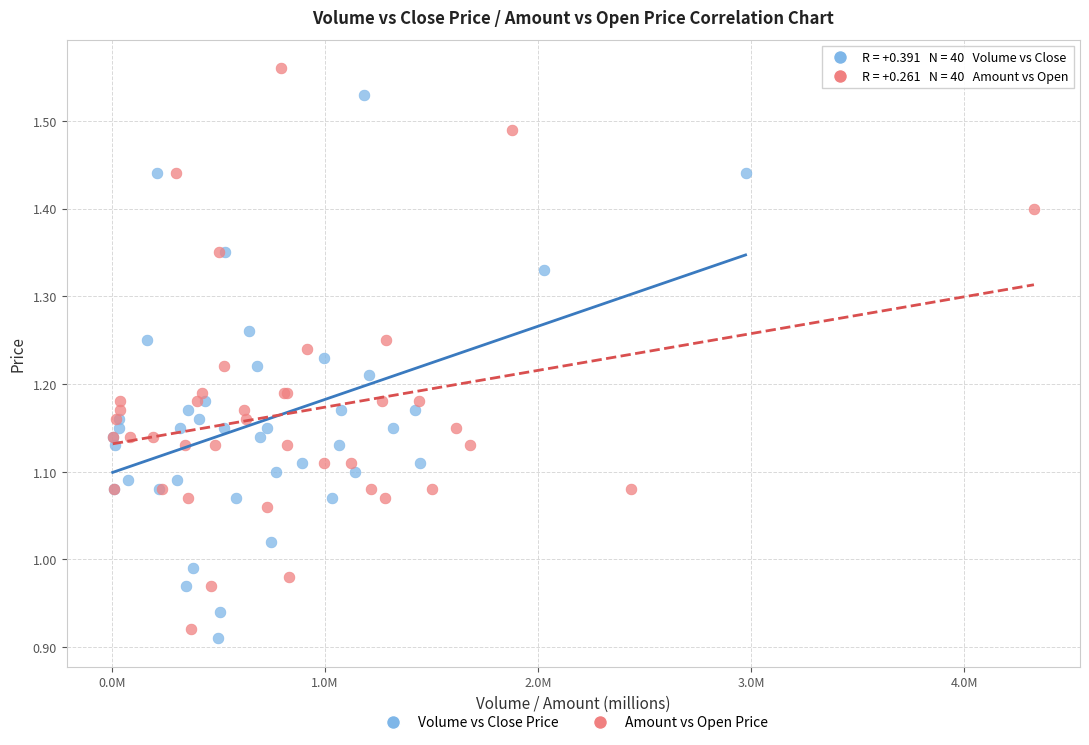

Which series has the largest Y range (max minus min)?

Amount vs Open Price